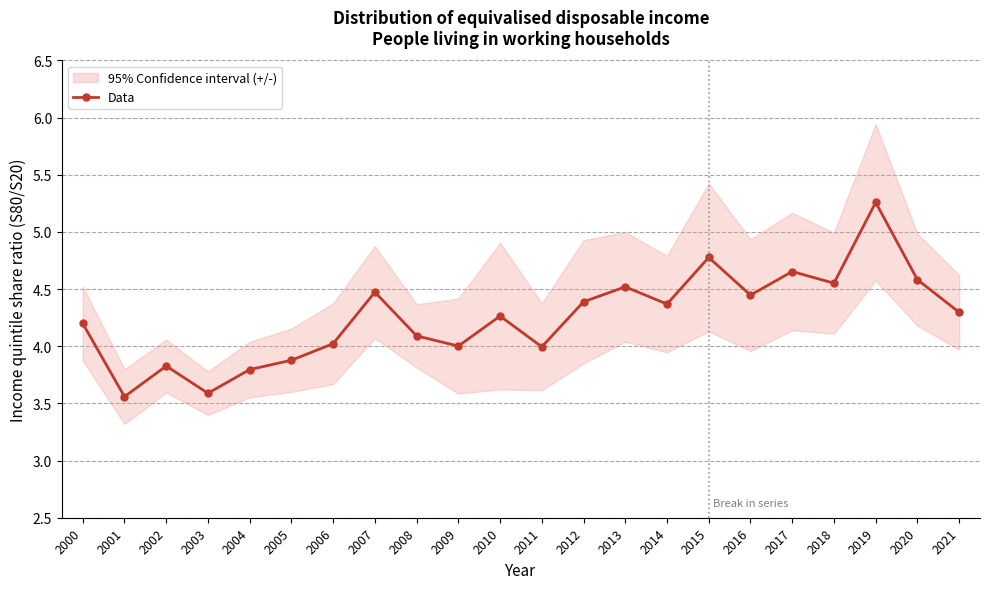

Reading left to right, transcribe all the data shown in this chart.

2000=4.2	2001=3.6	2002=3.8	2003=3.6	2004=3.8	2005=3.9	2006=4.0	2007=4.5	2008=4.1	2009=4.0	2010=4.3	2011=4.0	2012=4.4	2013=4.5	2014=4.4	2015=4.8	2016=4.4	2017=4.7	2018=4.6	2019=5.3	2020=4.6	2021=4.3